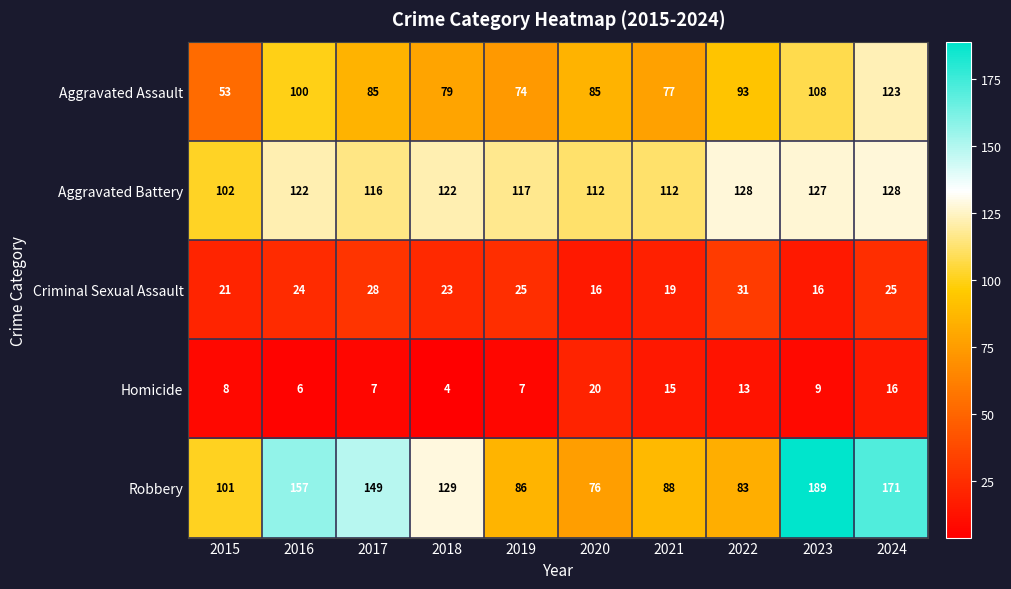

The value of Homicide at 2023 is 6. True or false?

False